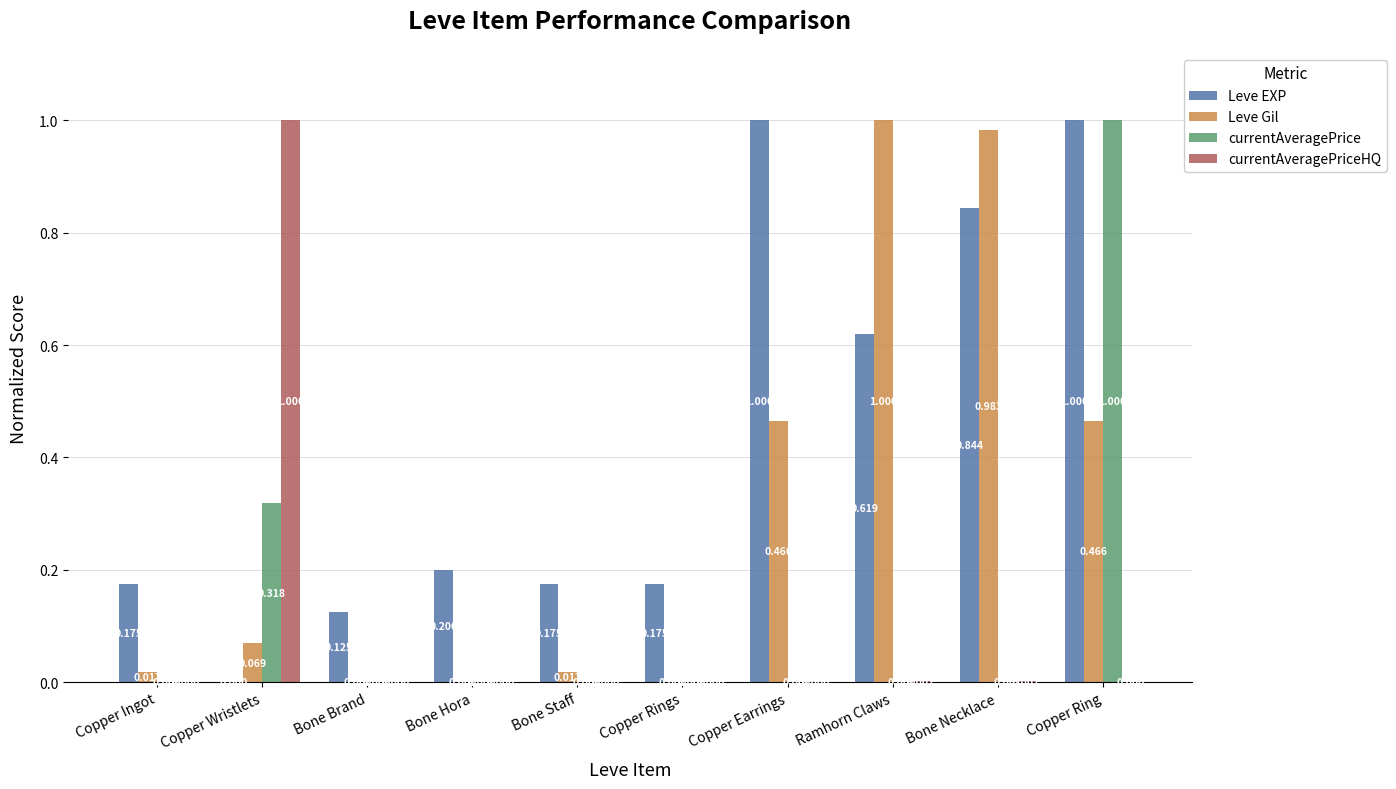

True or false: Leve Gil has a value of 0.1 at Copper Ring.

False